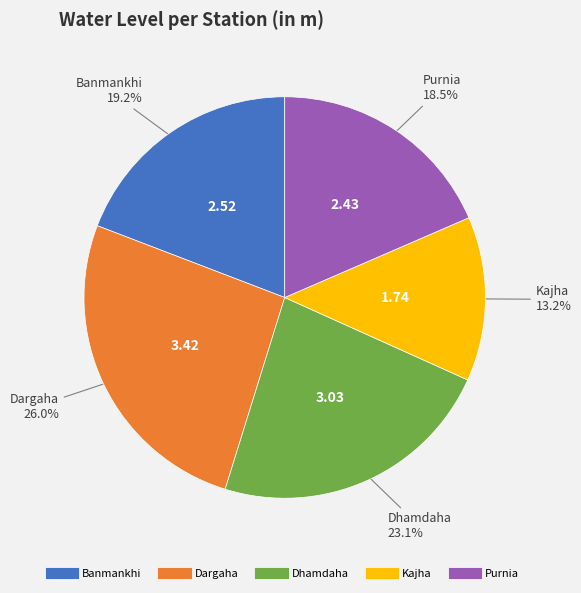

Combined, what portion of the pie is Banmankhi and Kajha?

32.4%